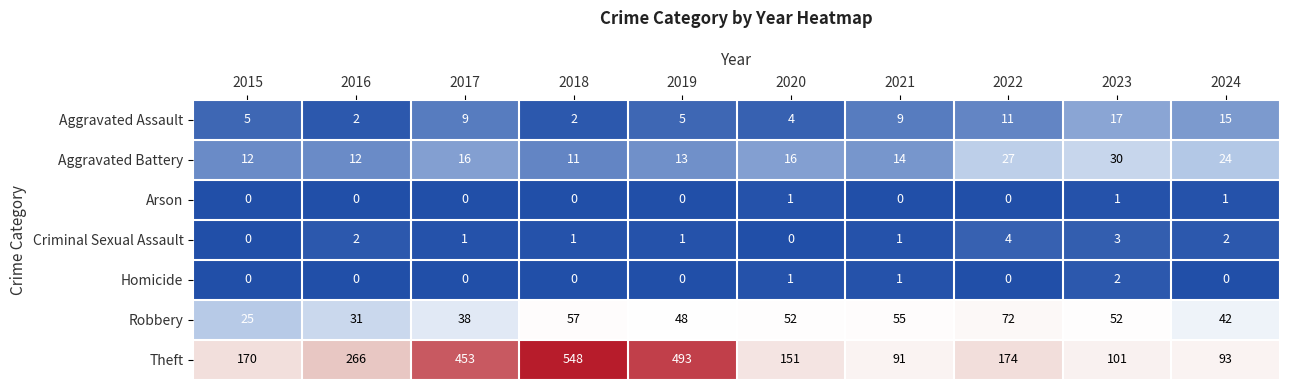

What is the difference between the Aggravated Assault values at 2023 and 2015?

12